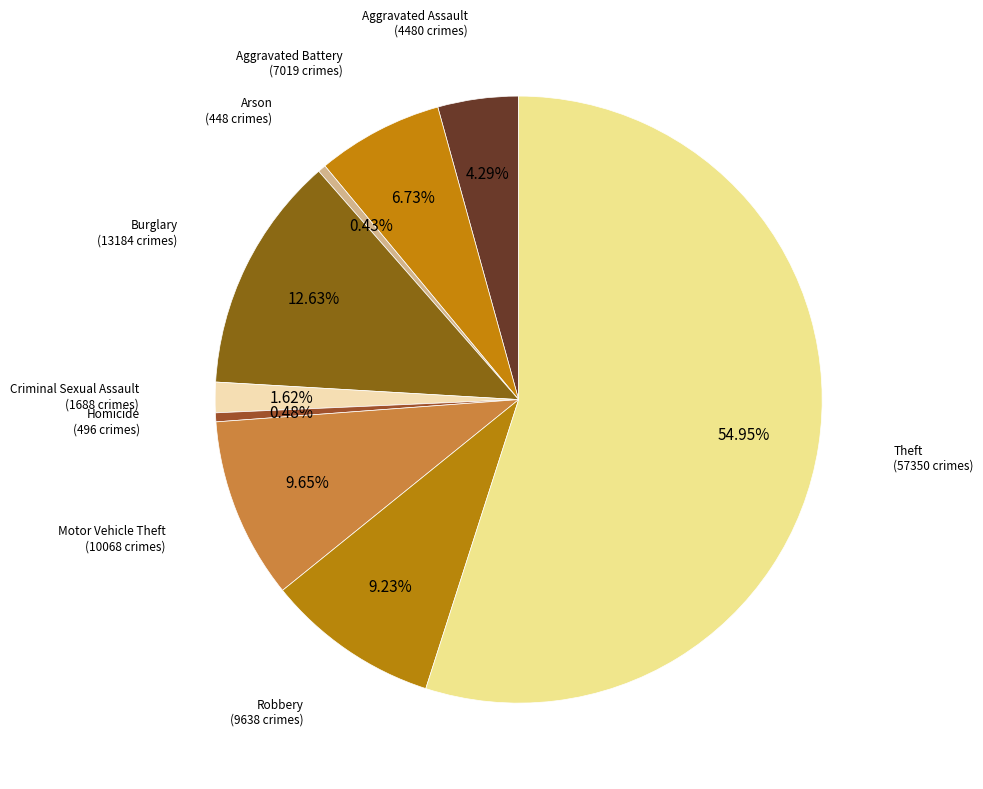

To the nearest percent, what is the difference between the largest and smallest slice percentages?

55%